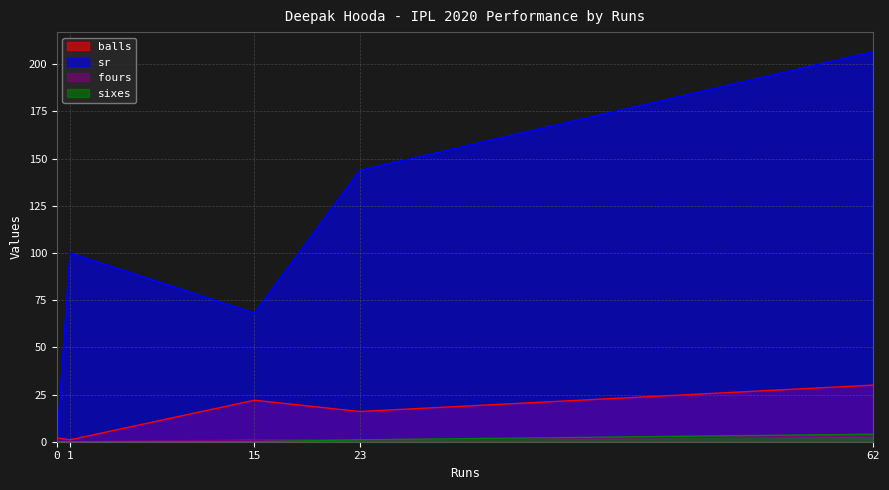

At which category is the sum across all series the highest?

62